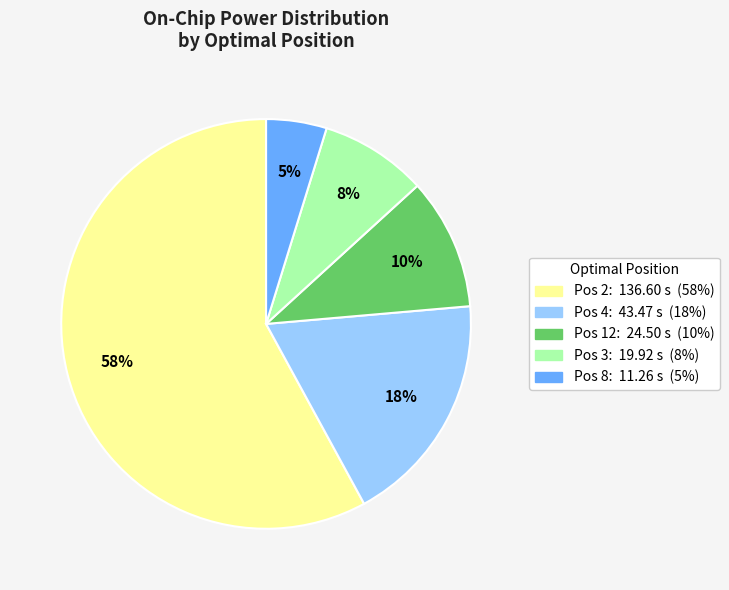

To the nearest percent, what is the average slice percentage?

20%